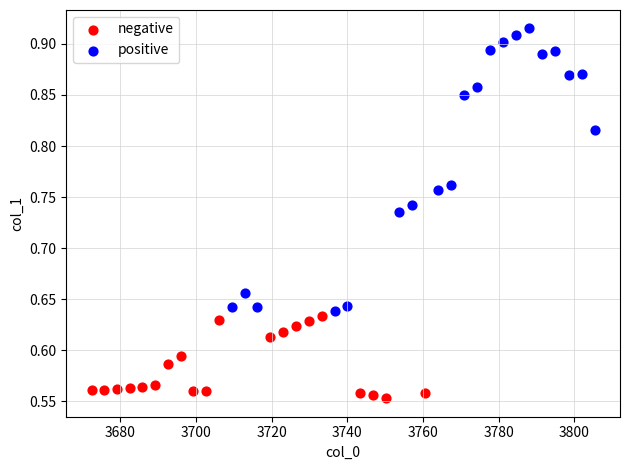

Which series has the largest Y range (max minus min)?

positive